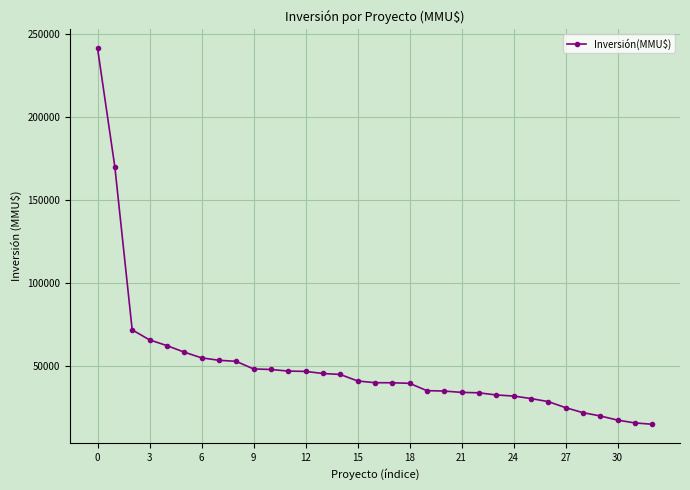

What is the average value?

50020